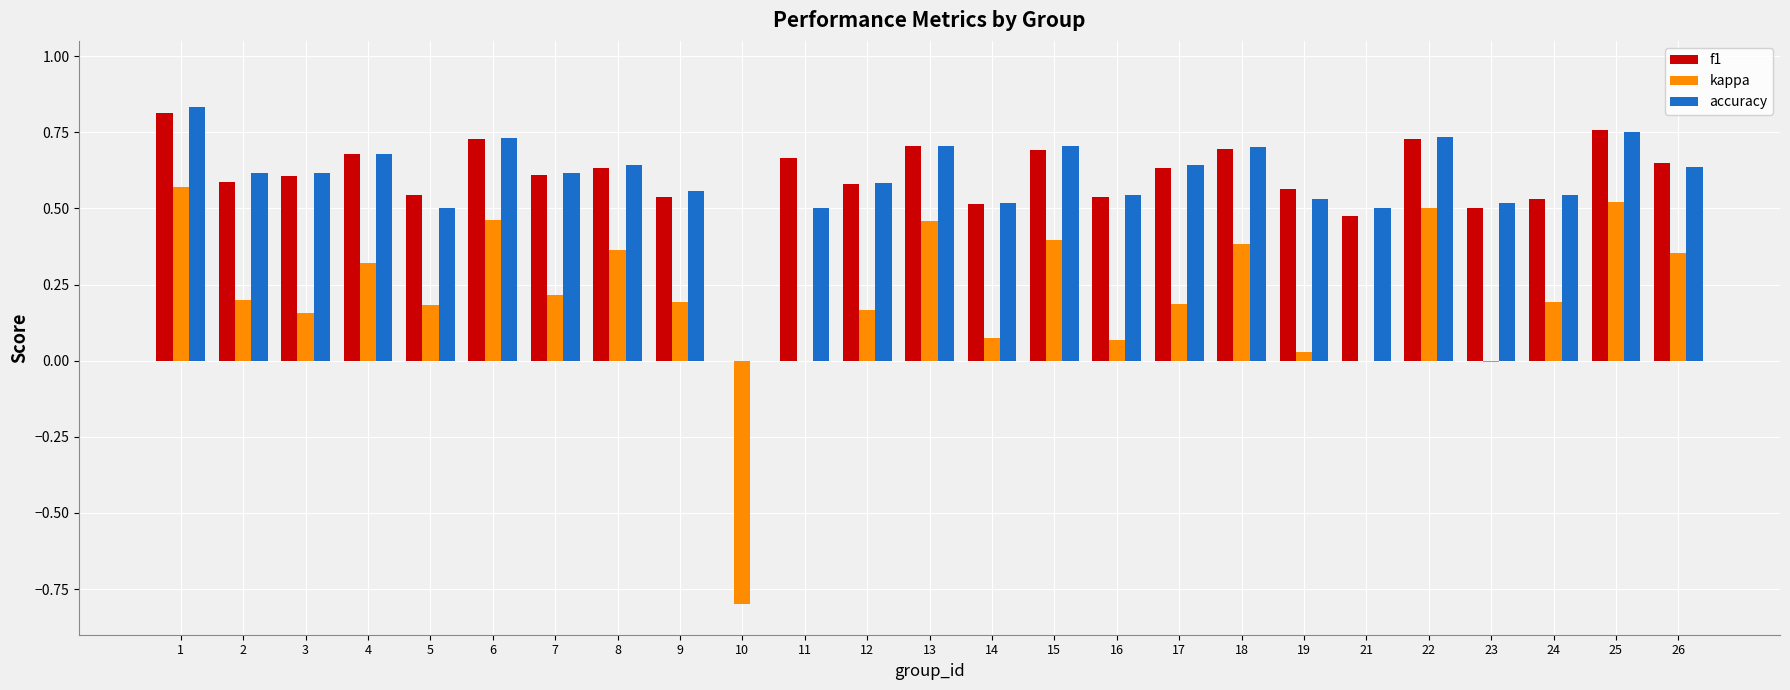

Which series changed the most between 21 and 25?

kappa